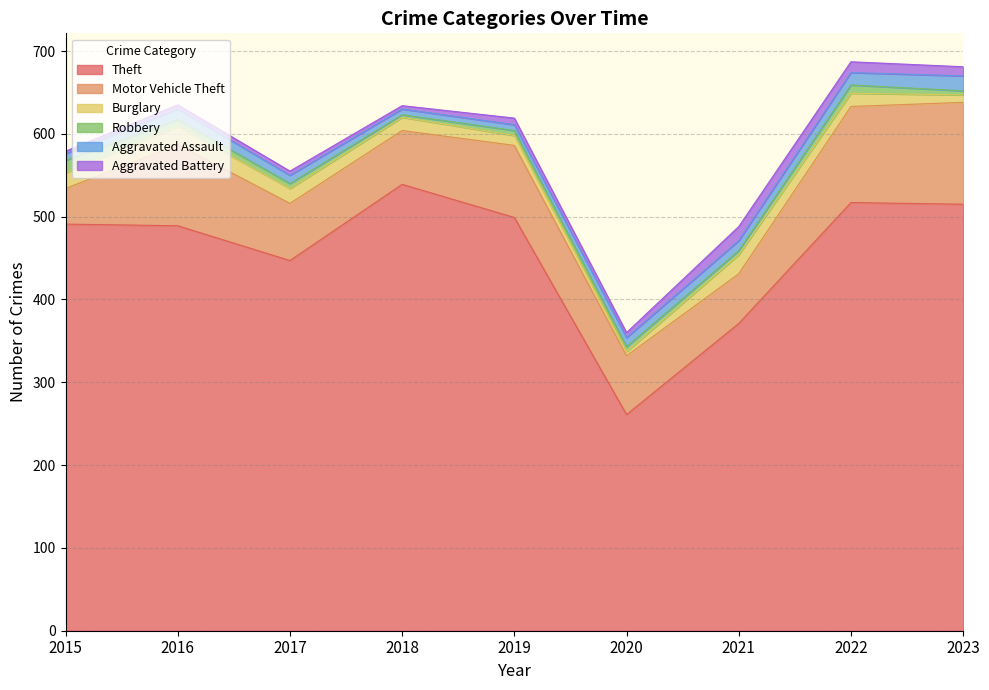

Which series has the widest spread of values?

Theft